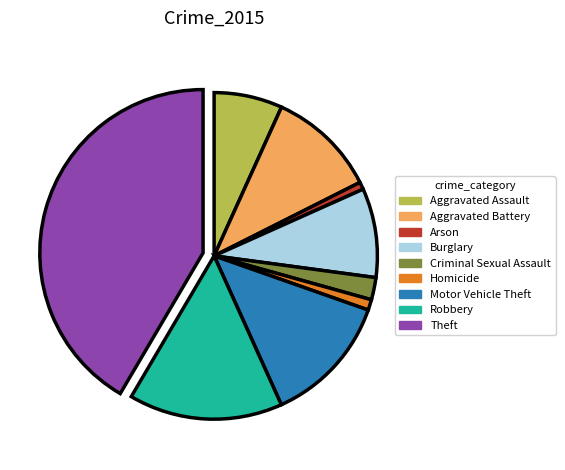

Does any single category account for the majority?

No